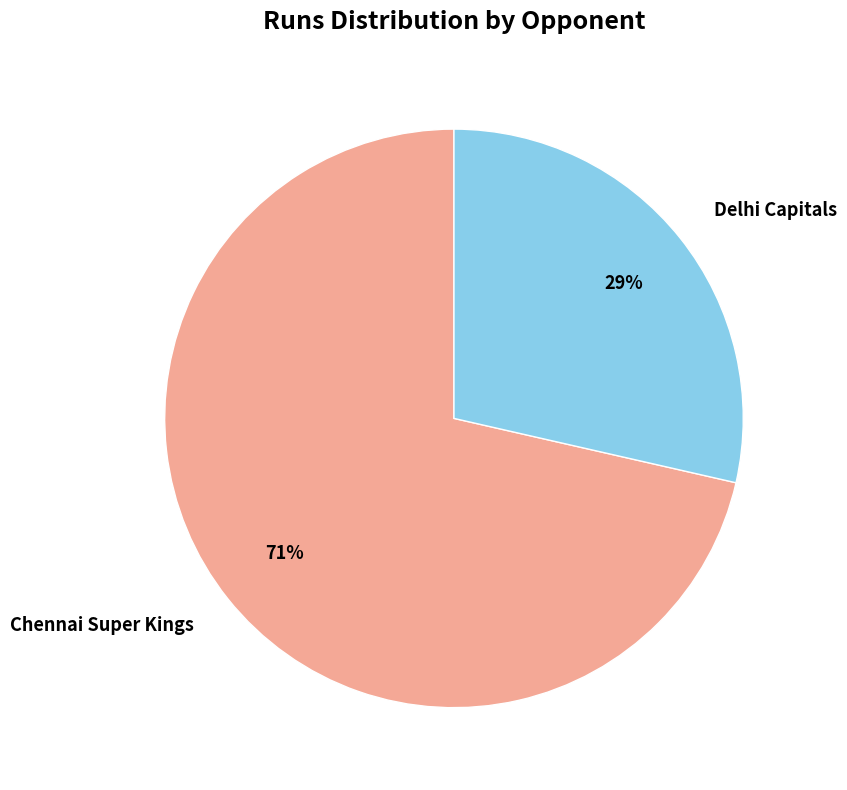

Is the sum of Delhi Capitals and Chennai Super Kings greater than half?

Yes